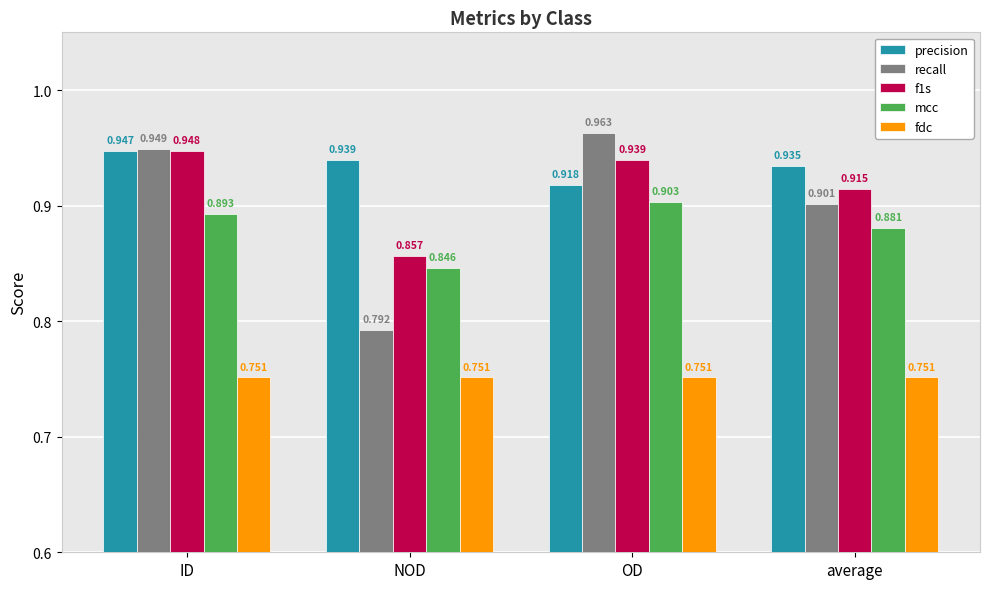

The recall series shows 1.4 at NOD. True or false?

False